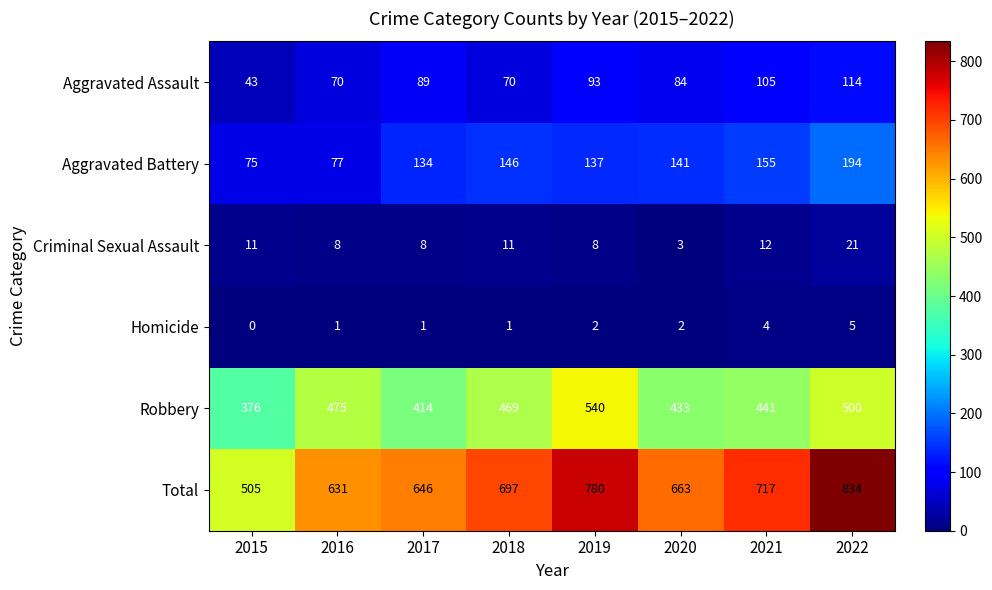

How many series are shown in this chart?

6